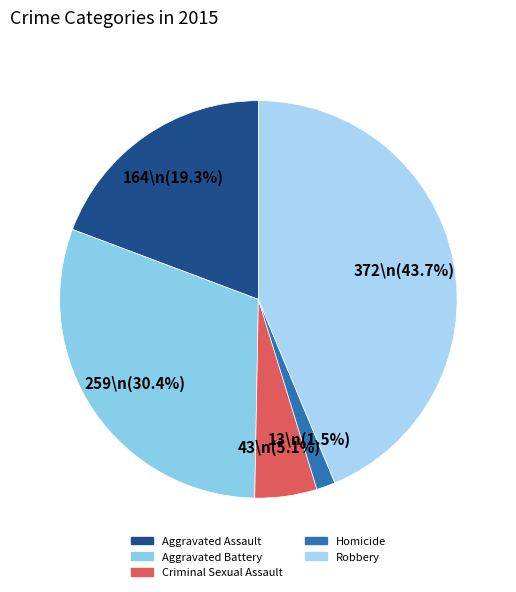

To the nearest percent, what is the combined percentage of Aggravated Assault and Aggravated Battery?

50%